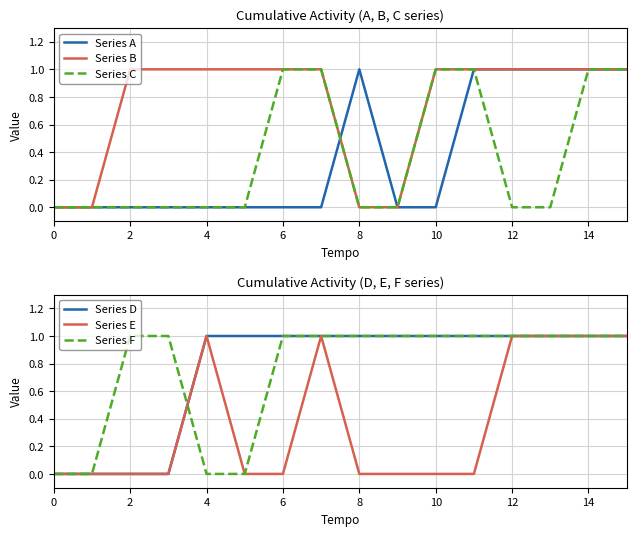

The value of Series D at 2 is 0. True or false?

True